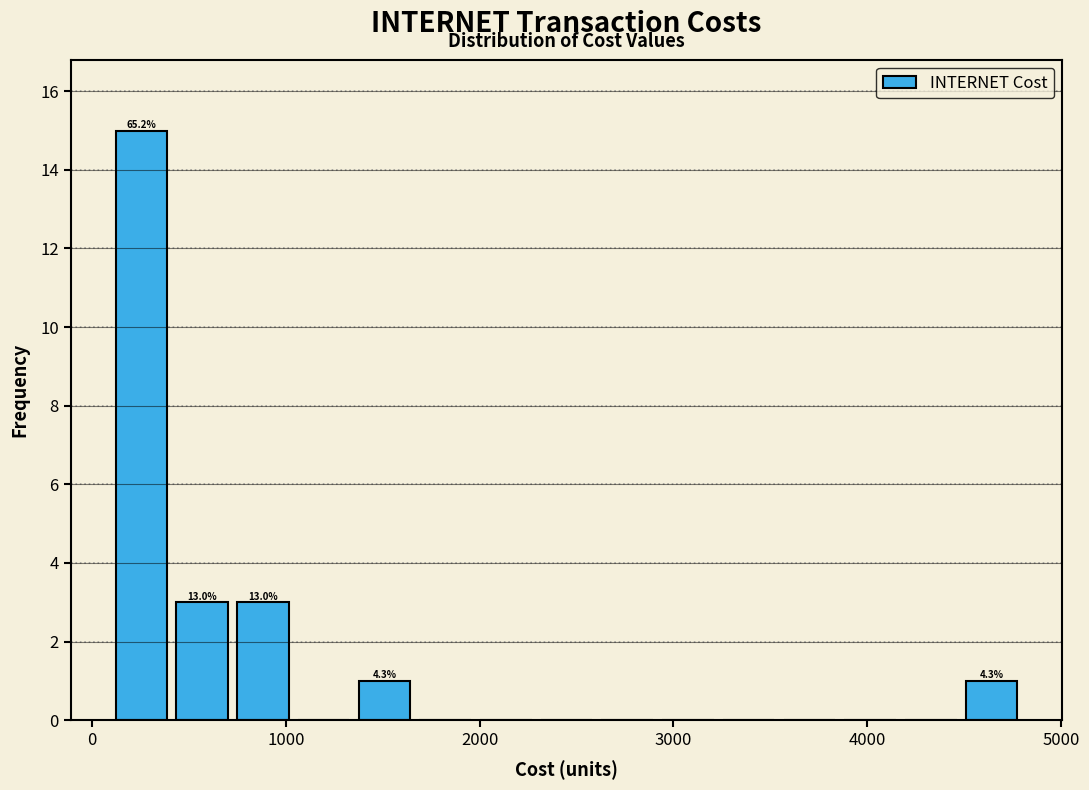

Around what value on the x-axis is the tallest bar? Give the approximate position of its centre, as read against the axis.

300